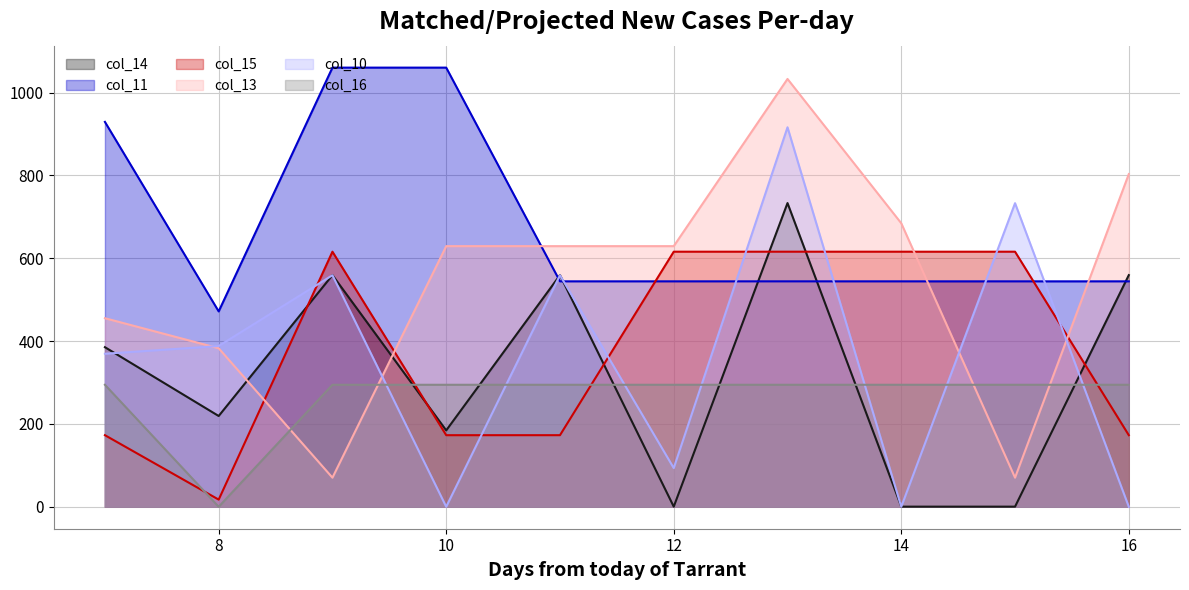

What is the difference between the col_11 values at 7 and 15?

385.0